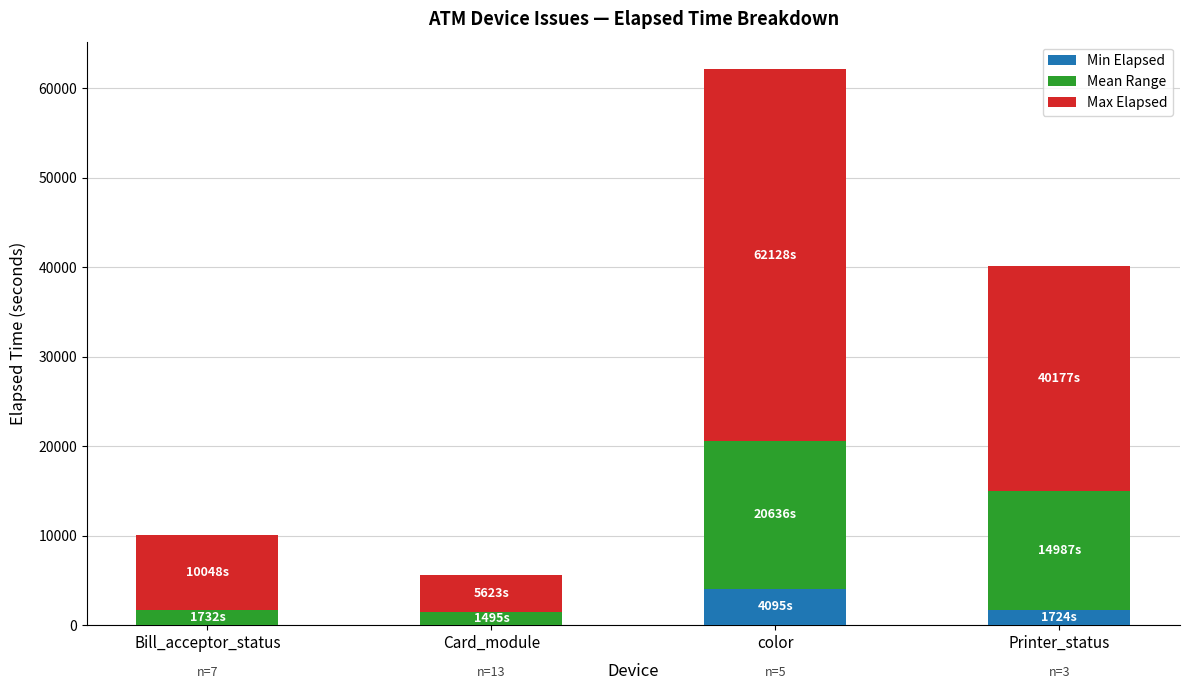

At which label does Min Elapsed reach its peak?

color